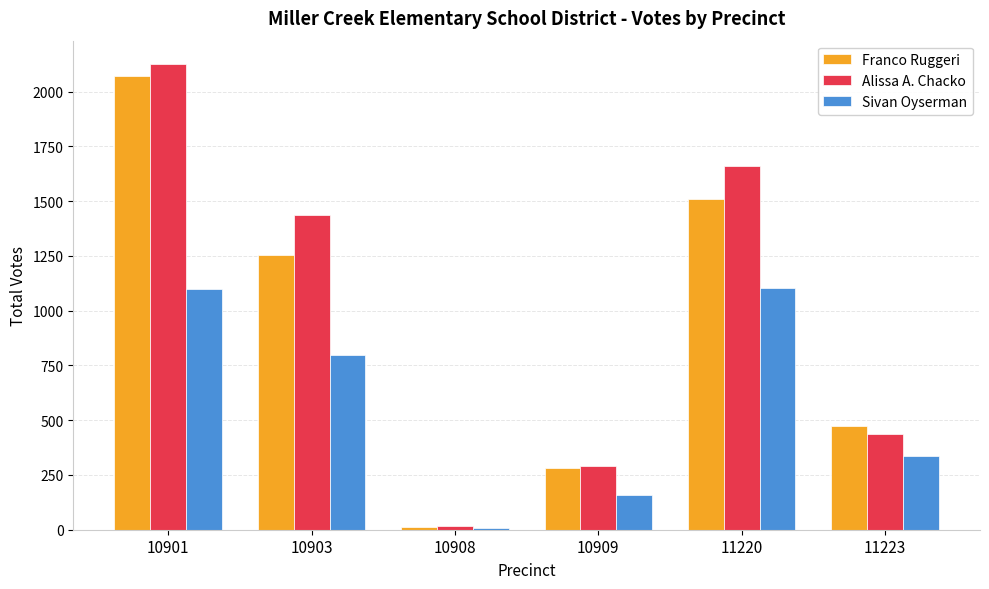

What is the average value of the Sivan Oyserman series?

583